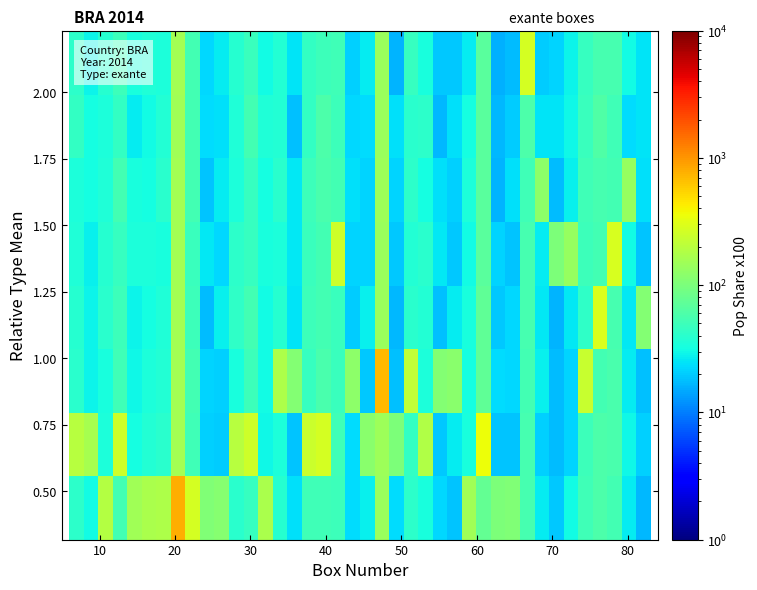

What is the minimum value shown in the chart?

15.8